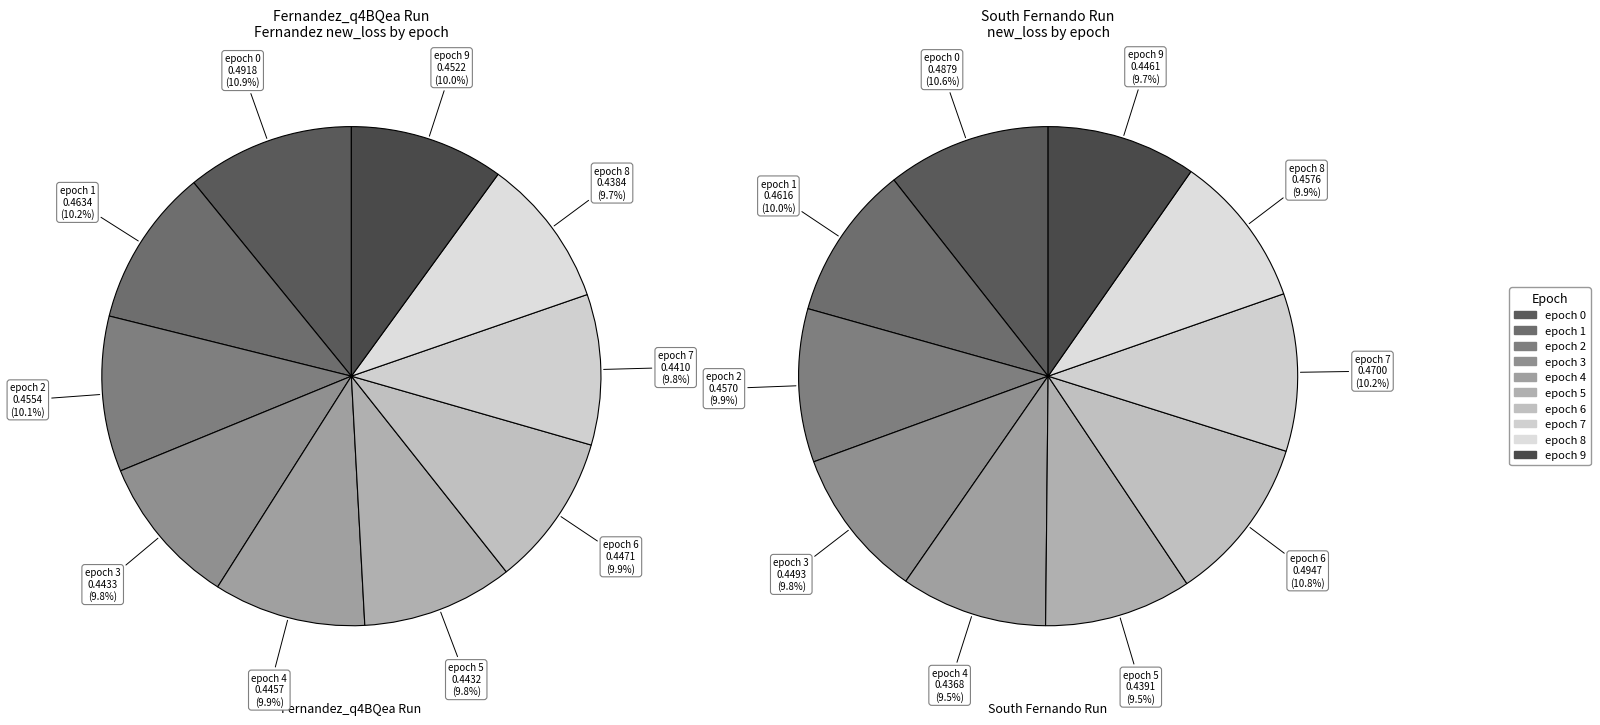

What percentage is the epoch 2 slice, to the nearest percent?

10%